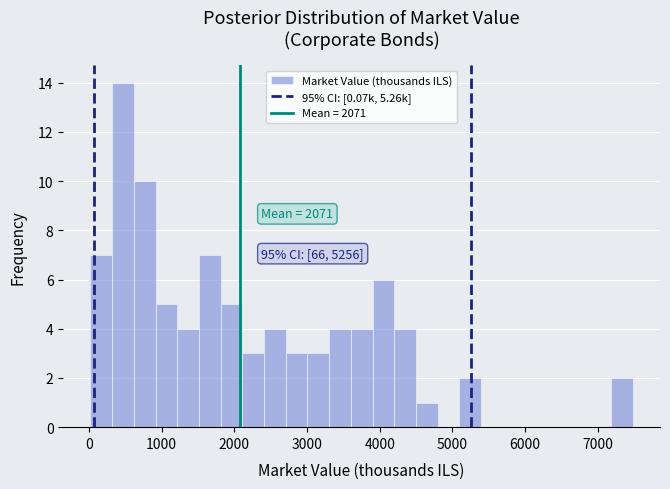

Around what value on the x-axis is the tallest bar? Give the approximate position of its centre, as read against the axis.

500